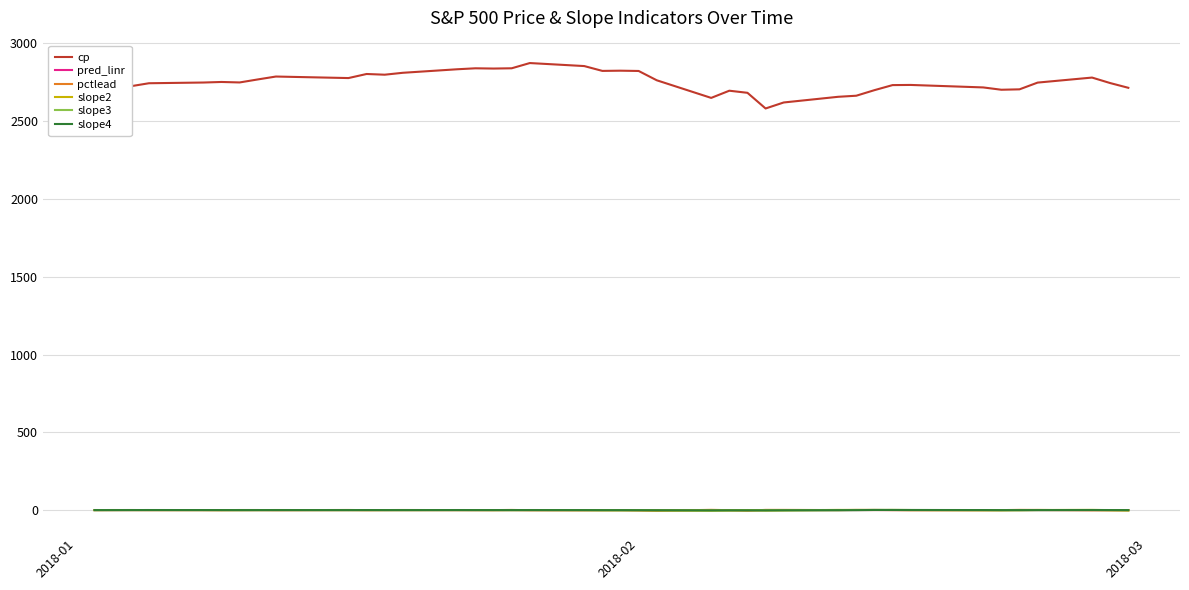

Which series has the largest range (max minus min)?

cp